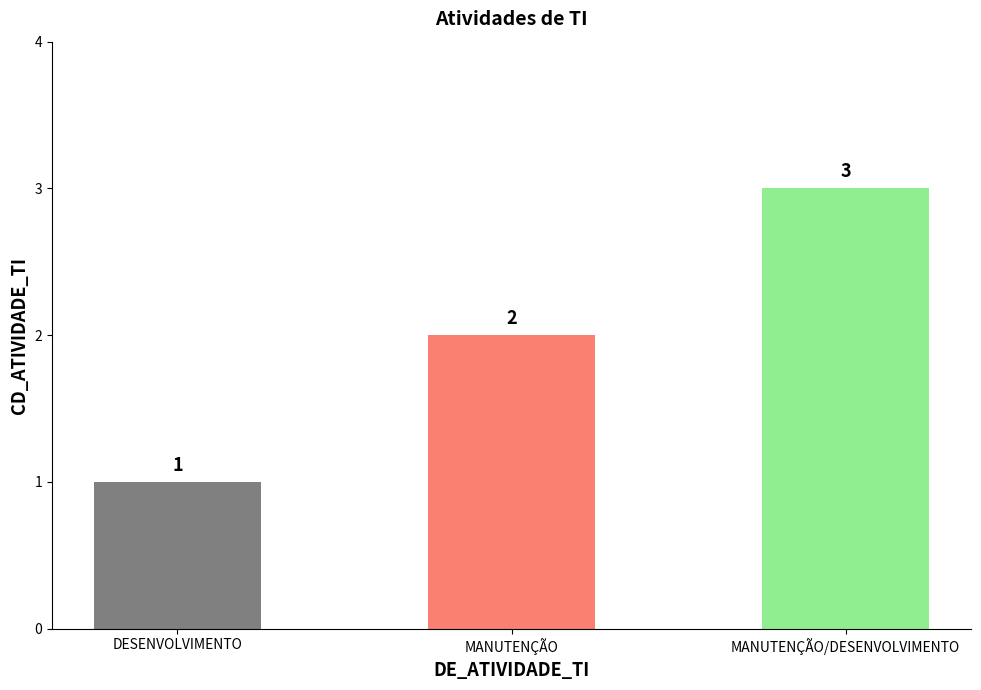

At which category does the chart reach its peak across all series?

MANUTENÇÃO/DESENVOLVIMENTO